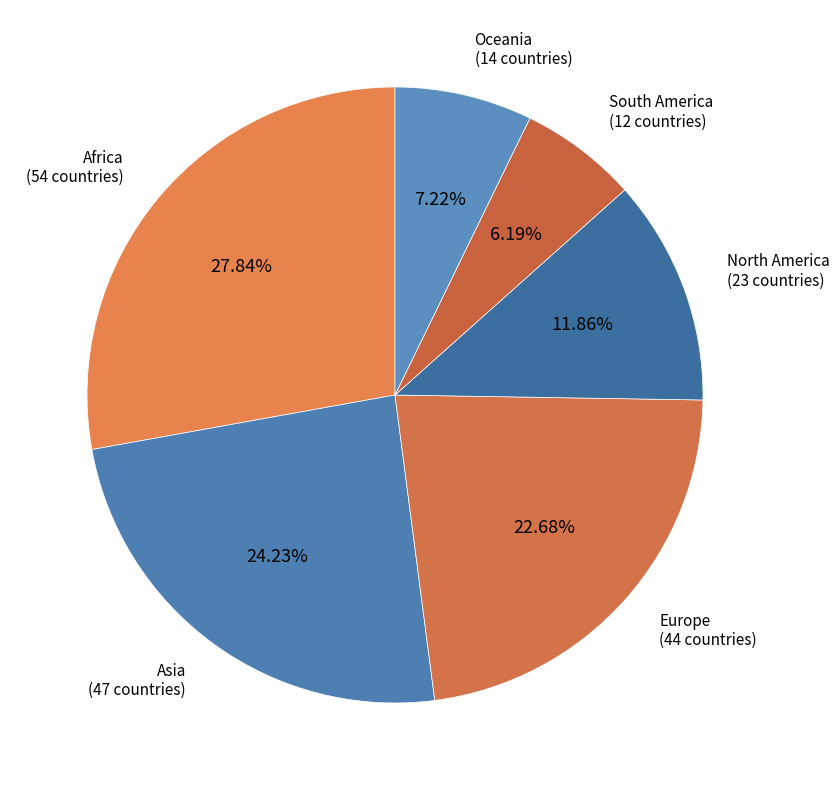

Count the number of slices in the pie.

6